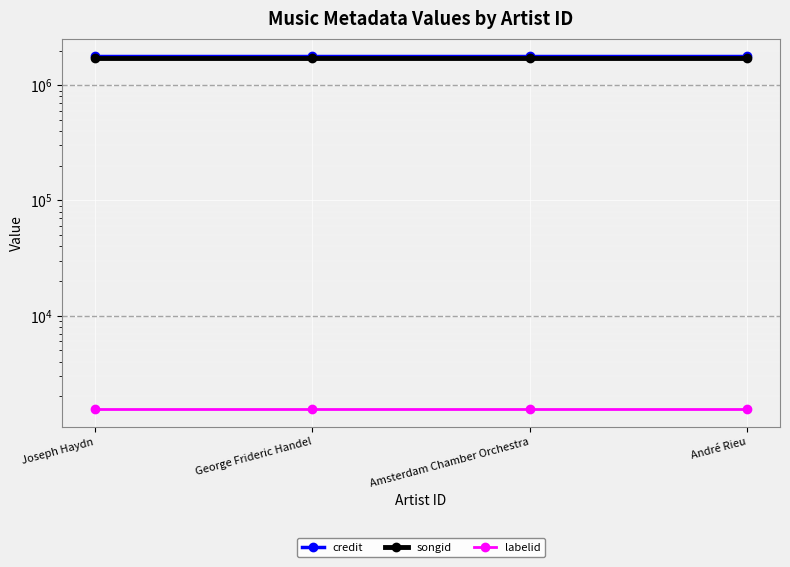

Reading right to left, extract all data points from this chart.

credit: 1785213	1785213	1785213	1785213
songid: 1733601	1733601	1733601	1733601
labelid: 1546	1546	1546	1546